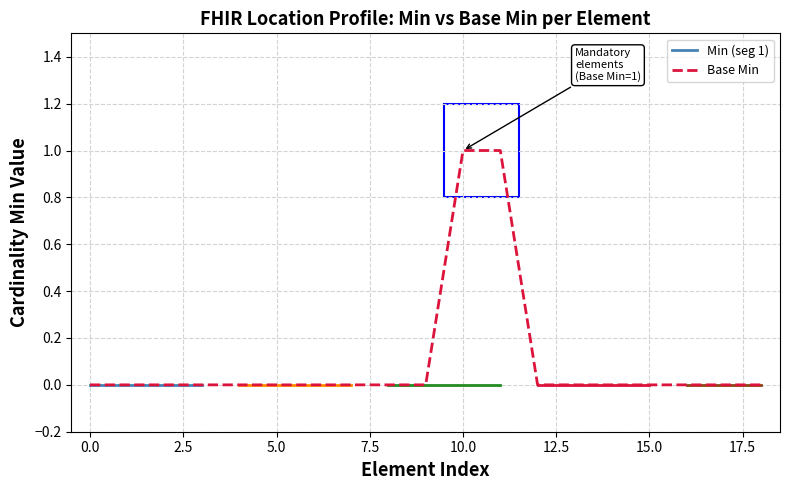

What is the maximum value shown in the chart?

1